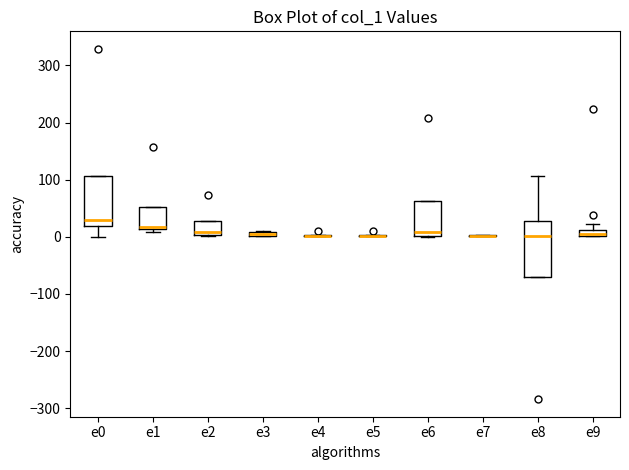

Where is the lower edge of the box for e6 on the y-axis? The values are not printed on the chart, so give them approximately, as read against the axis.

0